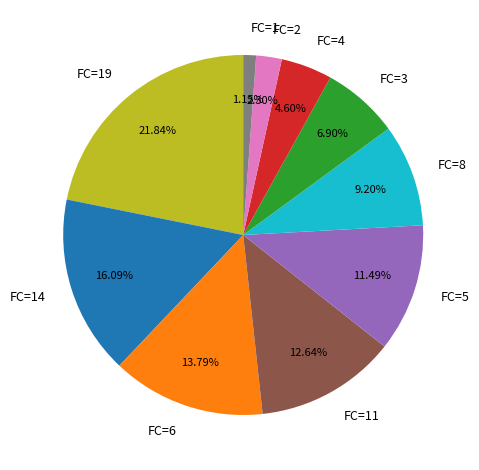

Is the sum of FC=2 and FC=8 greater than half?

No